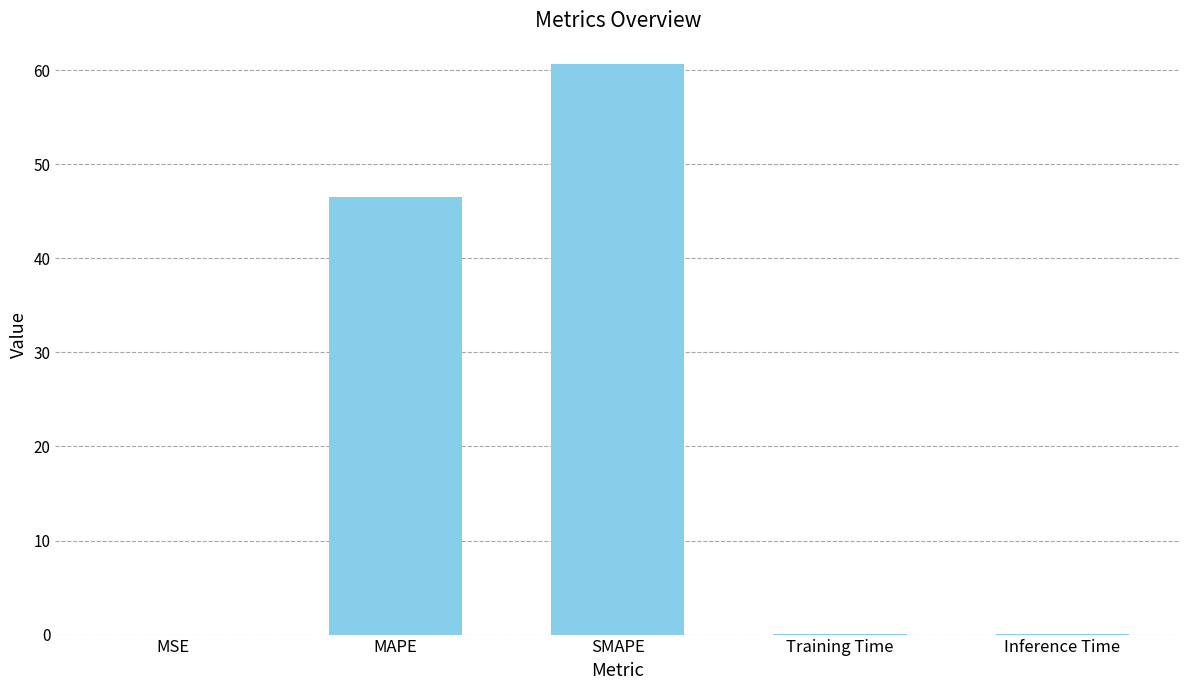

Which has a higher value, Training Time or SMAPE?

SMAPE